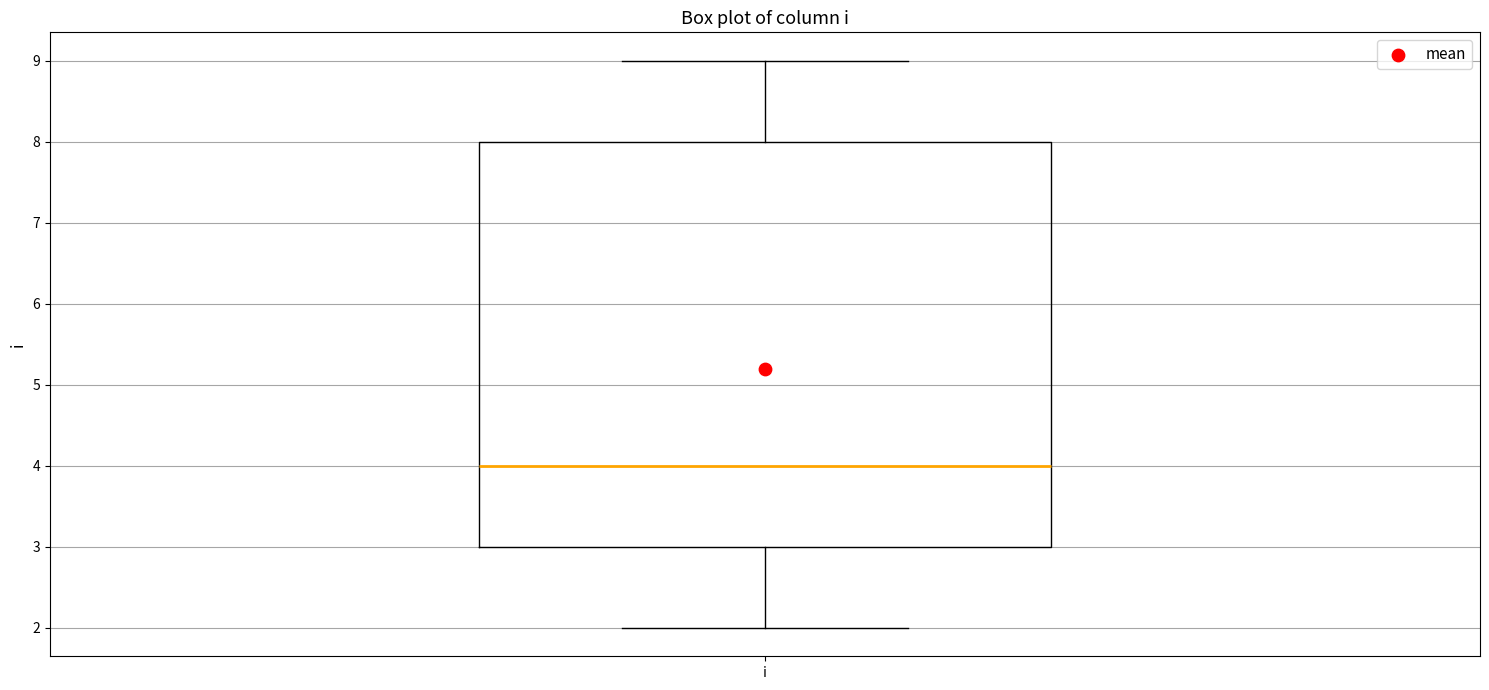

Transcribe this box plot: give where the median line is, the range the box spans, and where the two whiskers end, as read against the y-axis. The values are not printed on the chart, so give them approximately, as read against the axis.

median 4, box 3 to 8, whiskers 2 to 9